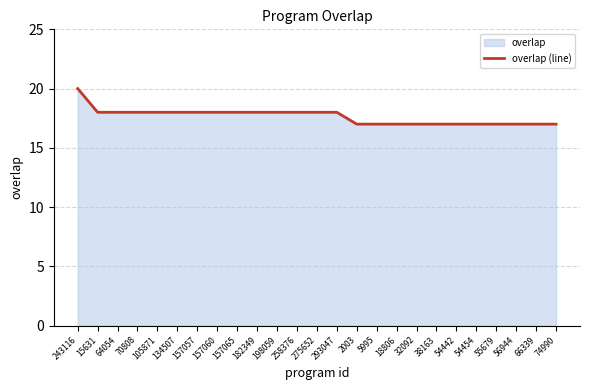

What is the sum of all values?

441